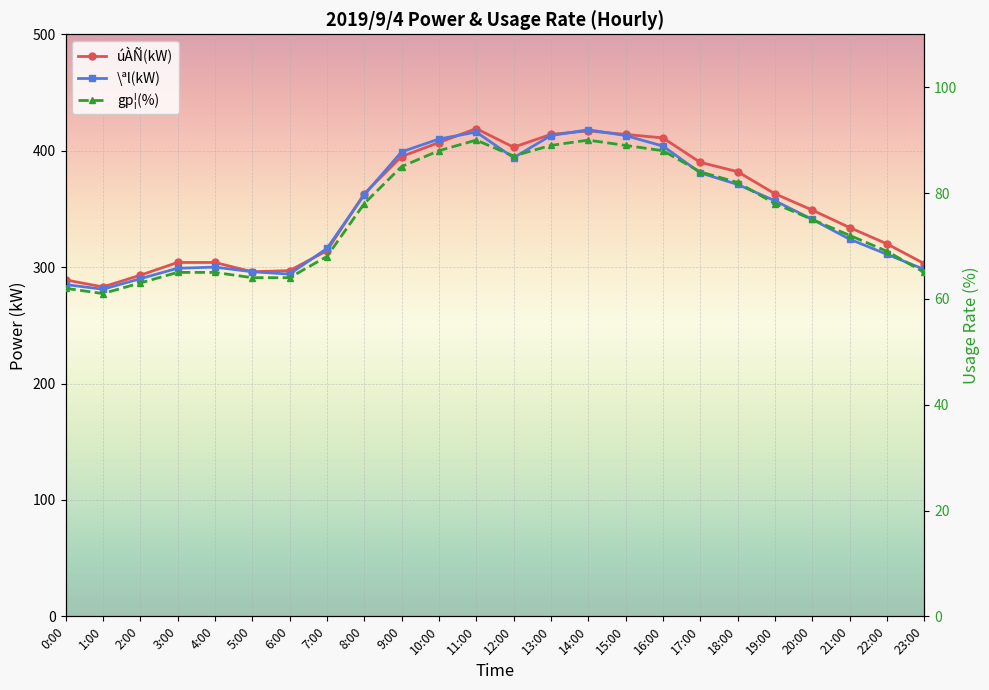

True or false: úÀÑ(kW) and \ªl(kW) intersect in this chart.

True